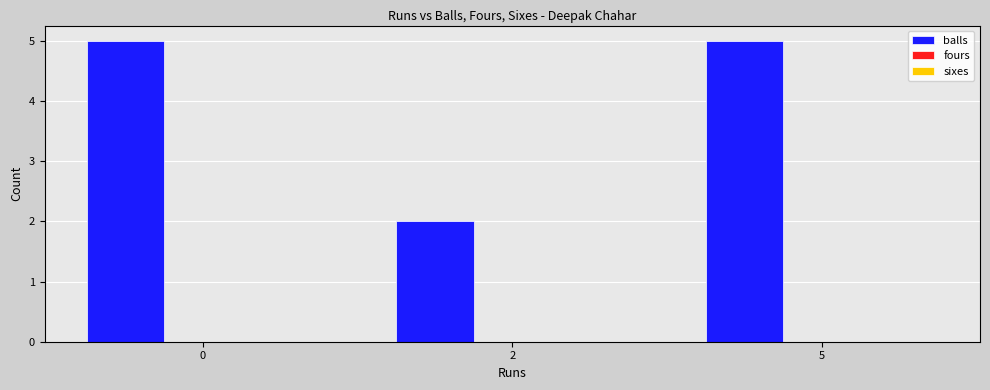

Read the value at 0.

5